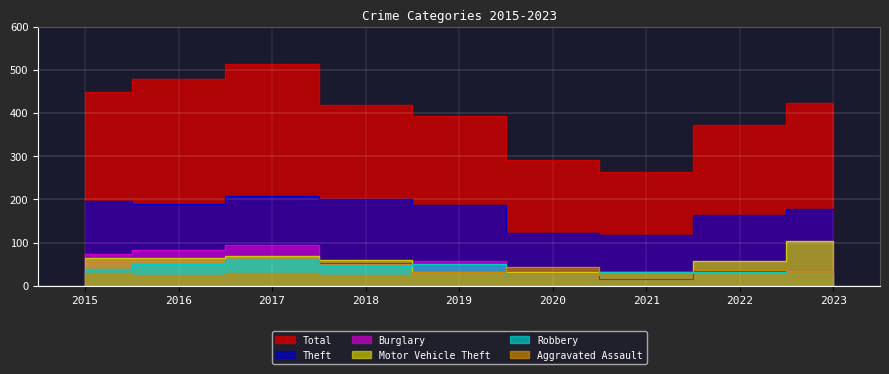

At 2017, list the series in order from largest to smallest.

Total, Theft, Burglary, Motor Vehicle Theft, Robbery, Aggravated Assault